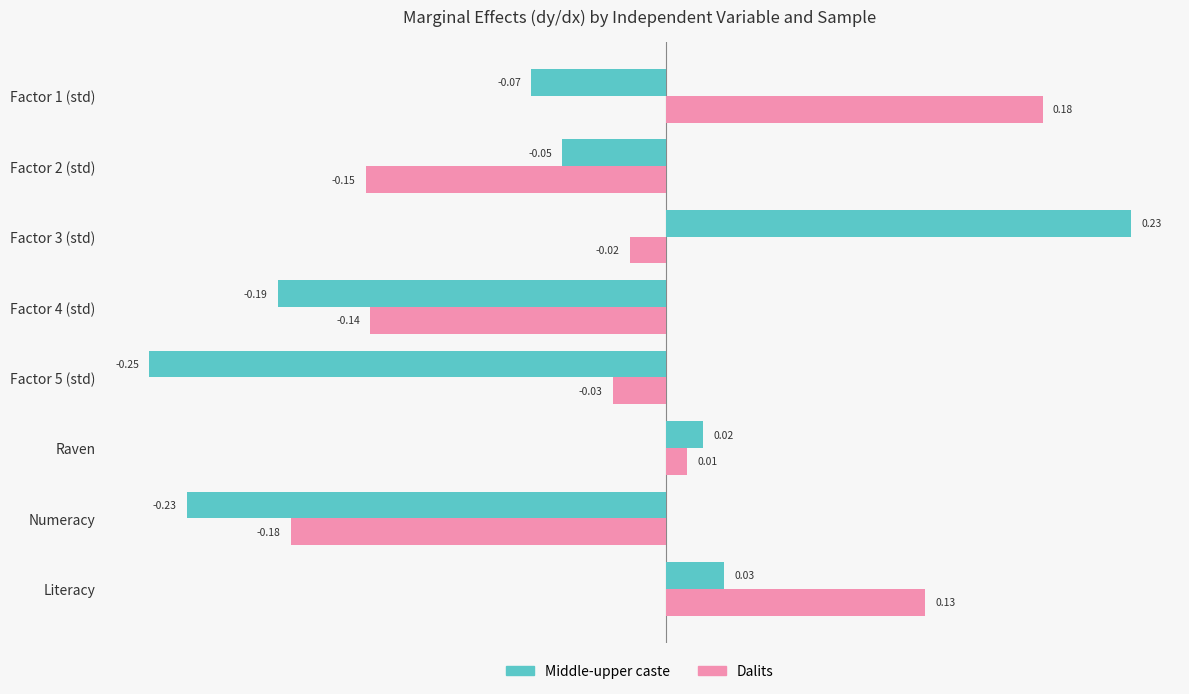

At how many categories does at least one series exceed 0?

4